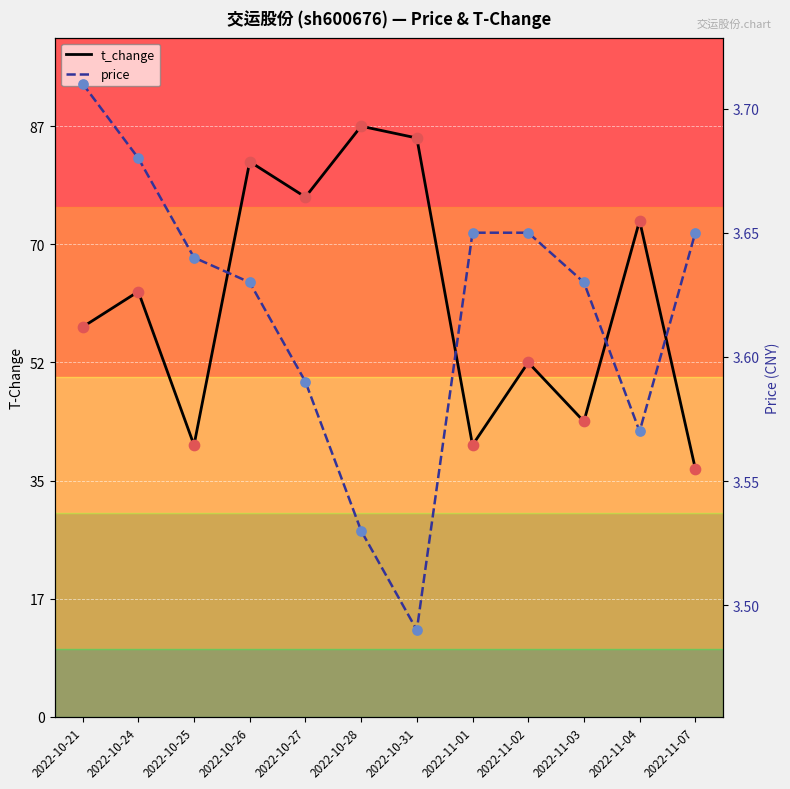

Which series reaches the maximum Y coordinate?

price